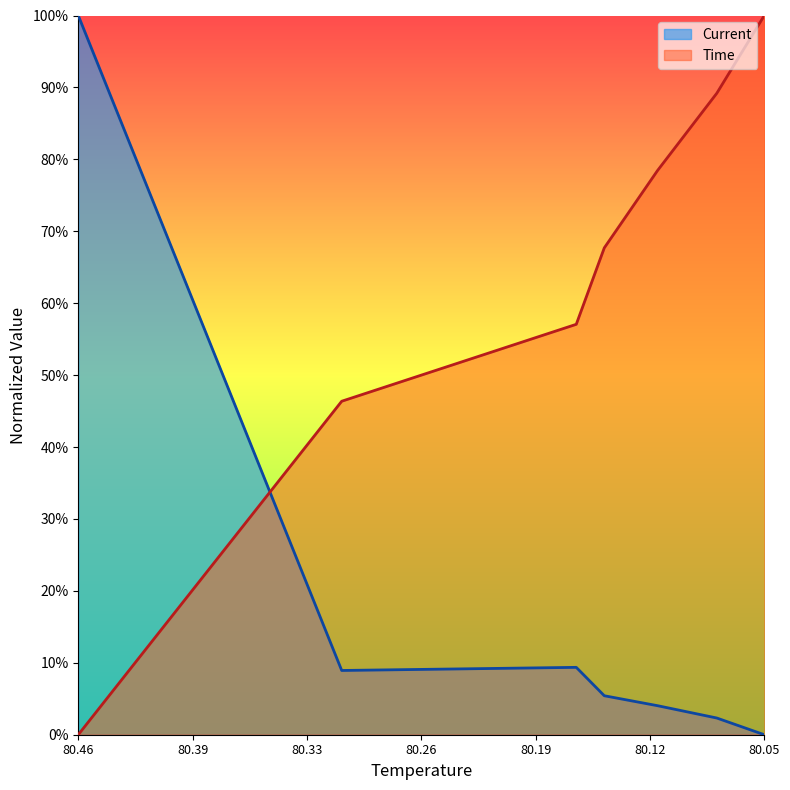

At which category does the chart reach its minimum across all series?

80.46